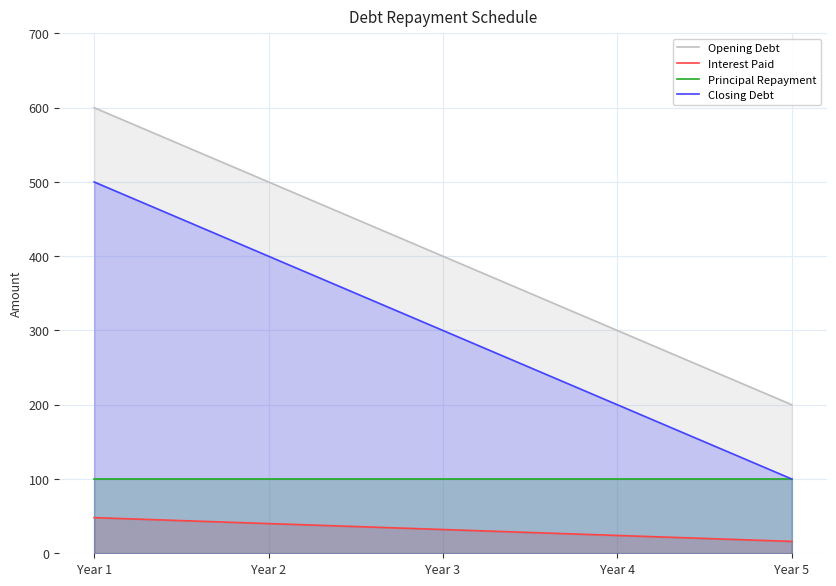

What are all the series names shown in the legend?

Opening Debt, Interest Paid, Principal Repayment, Closing Debt